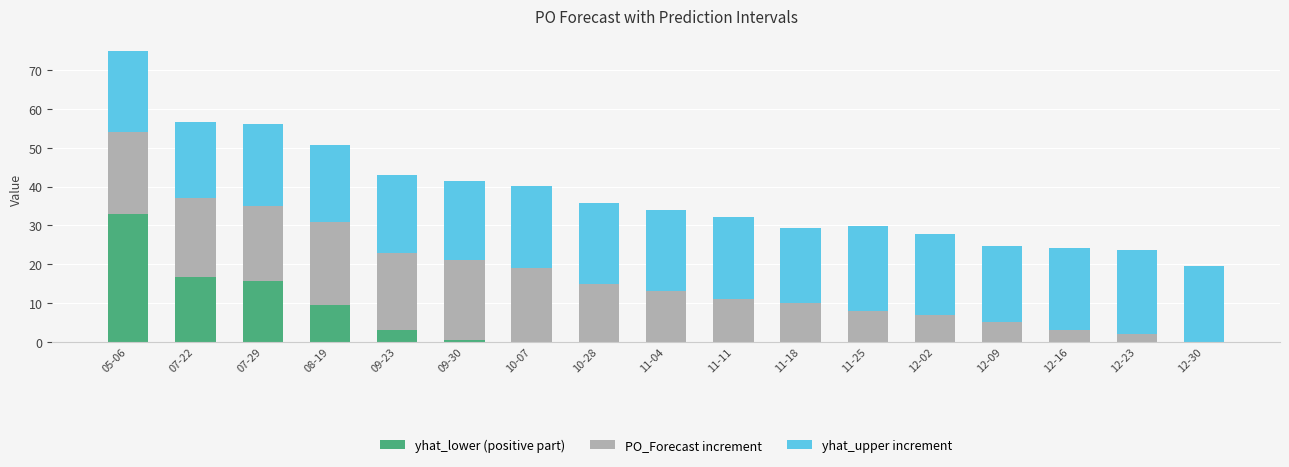

At which category is the sum across all series the highest?

05-06